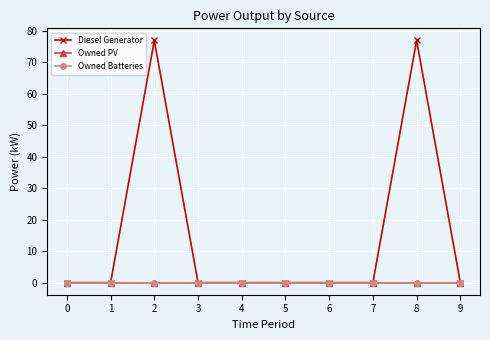

Rank the series at 7 from lowest to highest value.

Owned PV, Owned Batteries, Diesel Generator